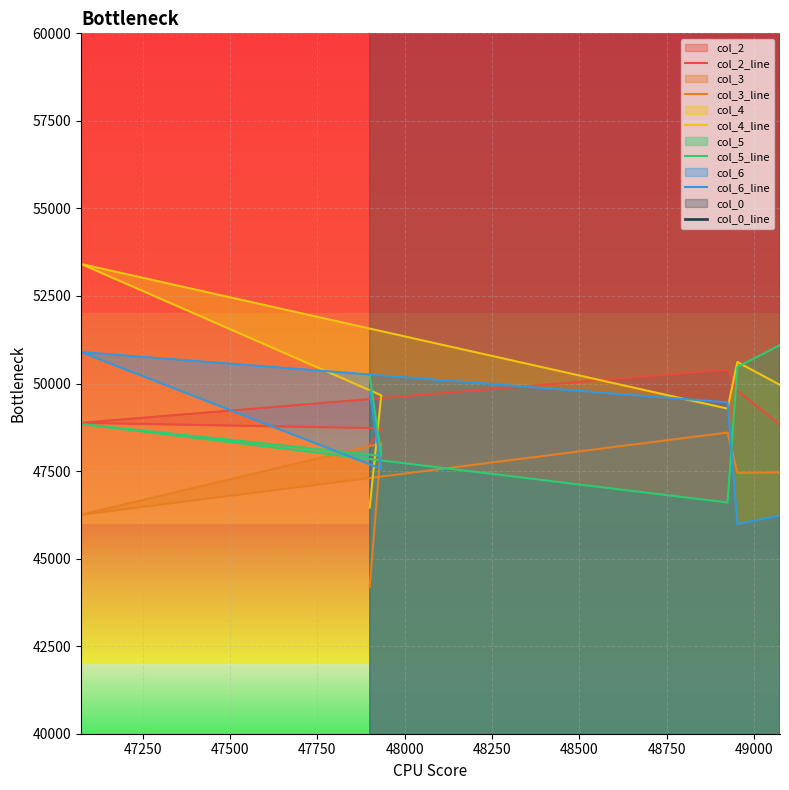

How many data points in col_0_line are less than 73500?

3